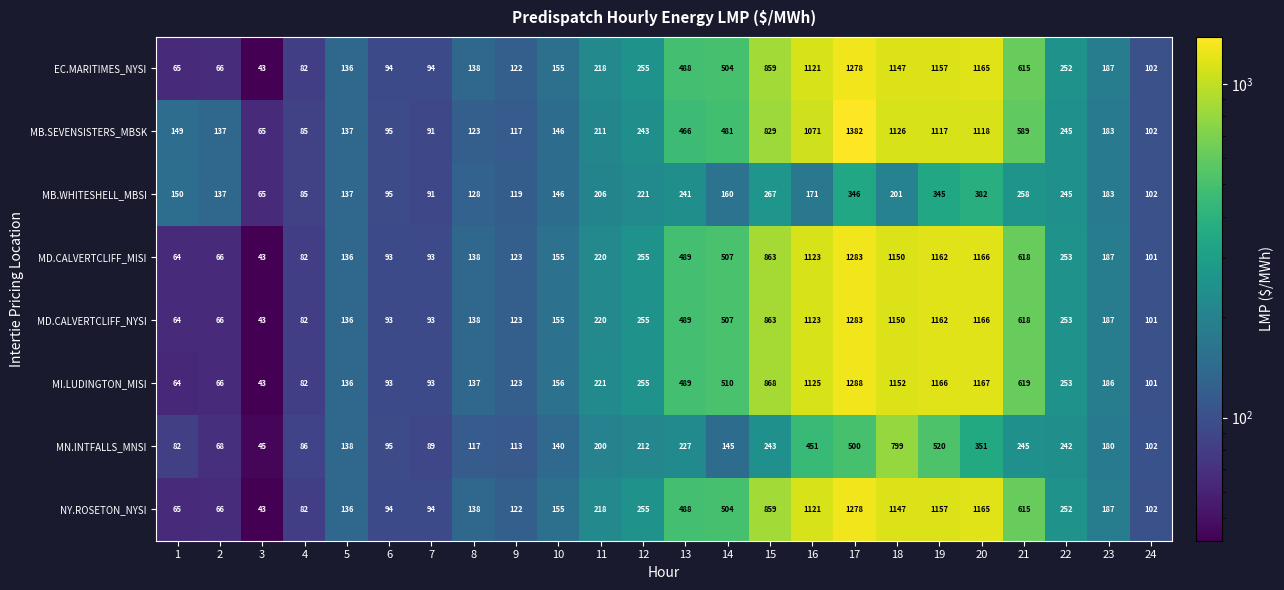

Where is MD.CALVERTCLIFF_MISI nearest to the value 663?

21